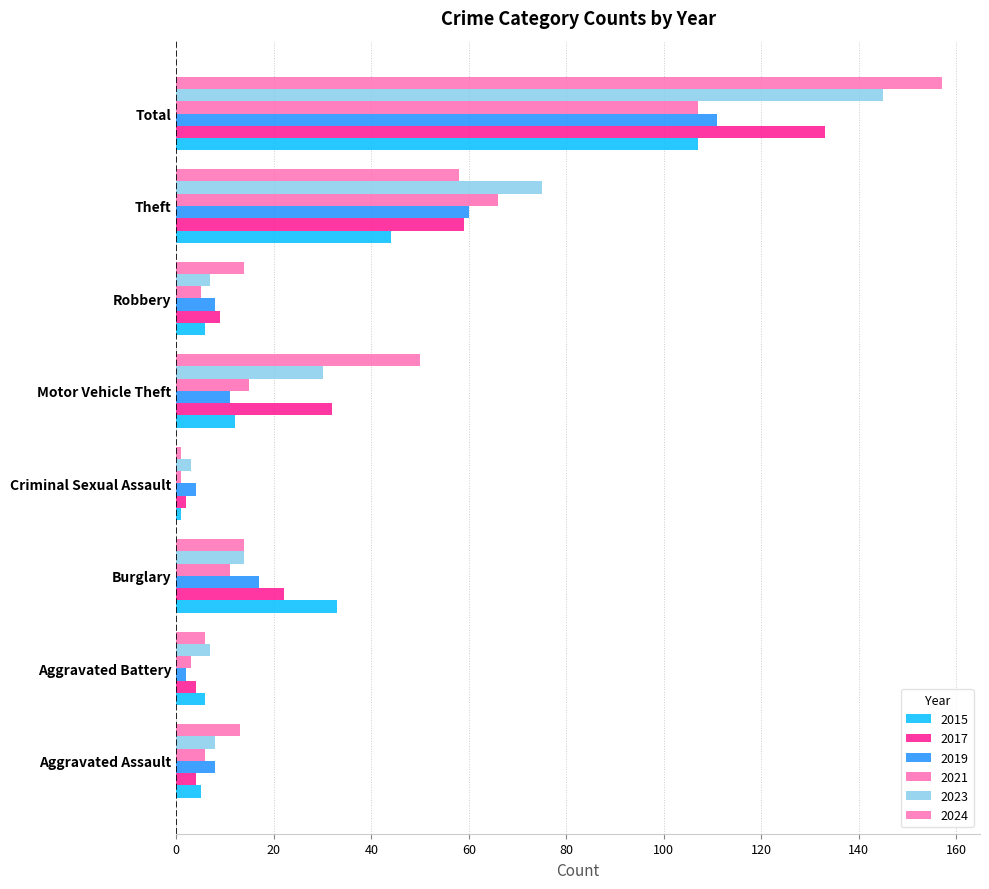

Is it true that 2024 equals 14 at Burglary?

True